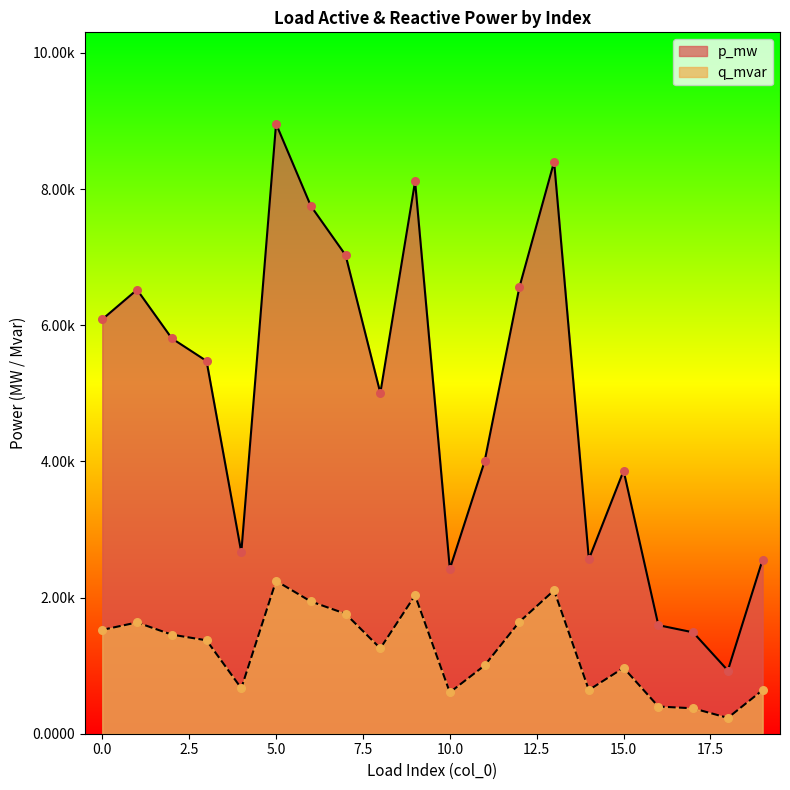

Is the value of q_mvar at 15 greater than the value of p_mw at 2?

No